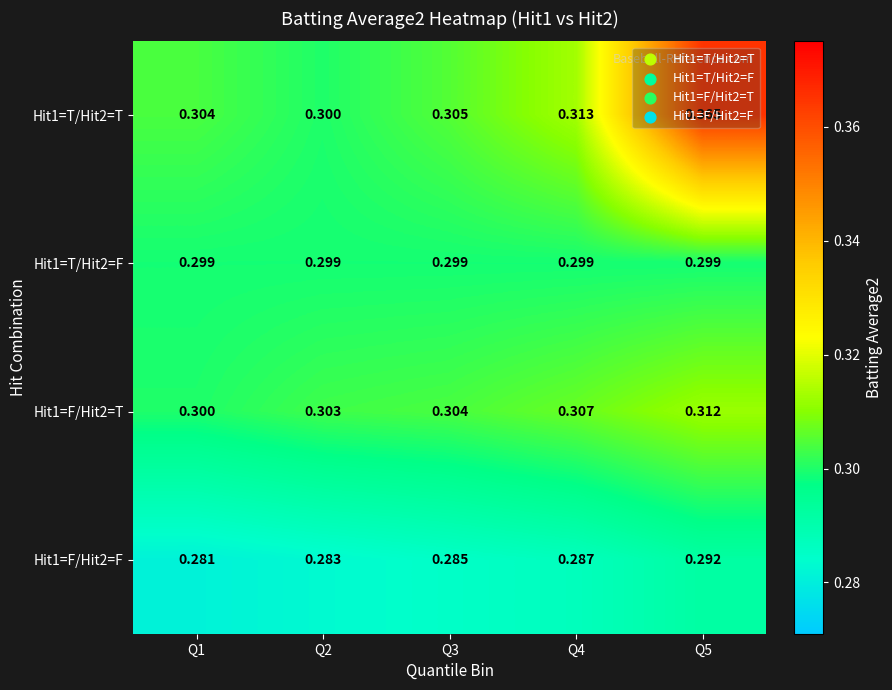

Is the value of Hit1=T/Hit2=T at Q1 greater than the value of Hit1=F/Hit2=T at Q2?

Yes